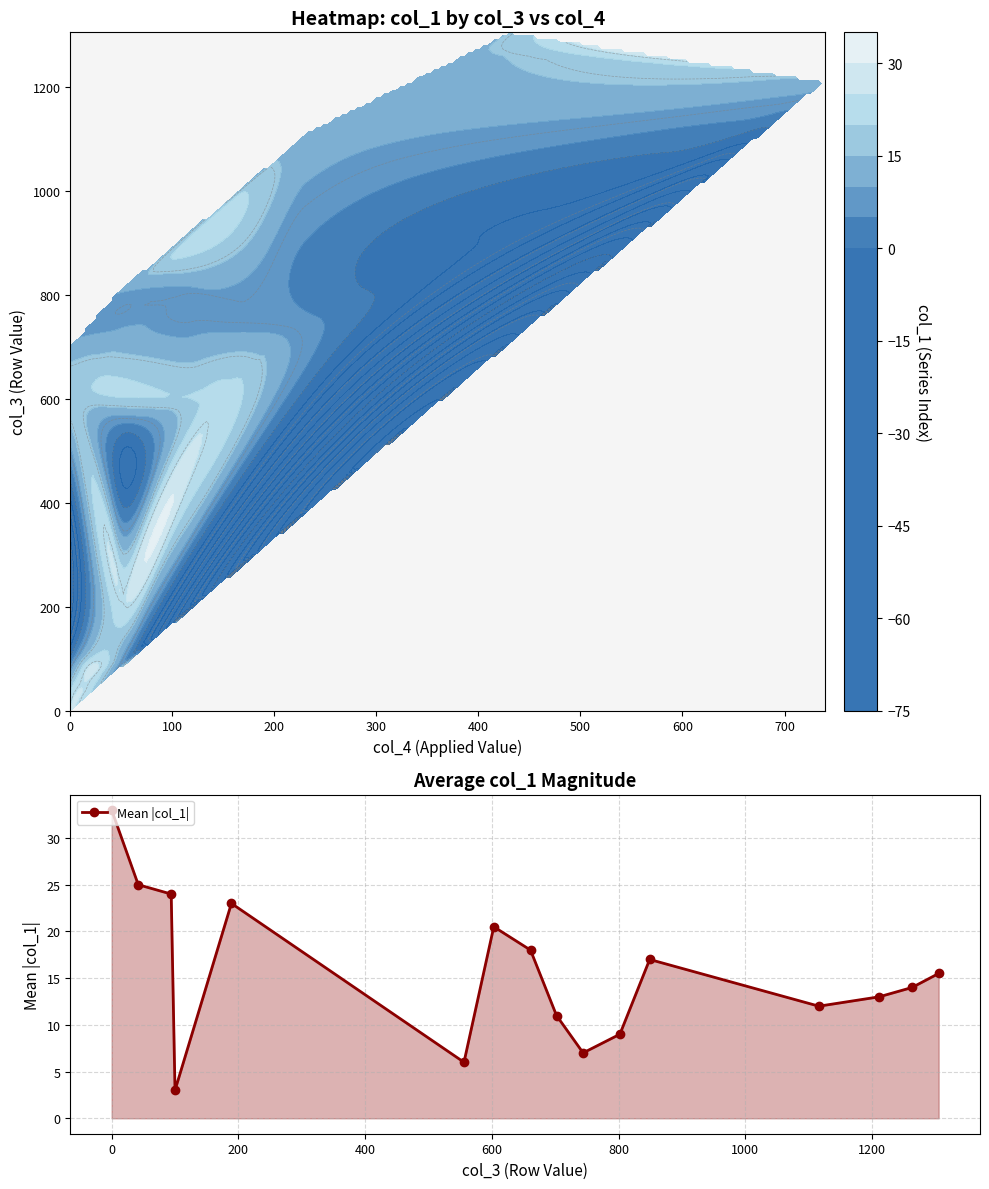

How many points are higher than both their immediate neighbors (excluding endpoints)?

3